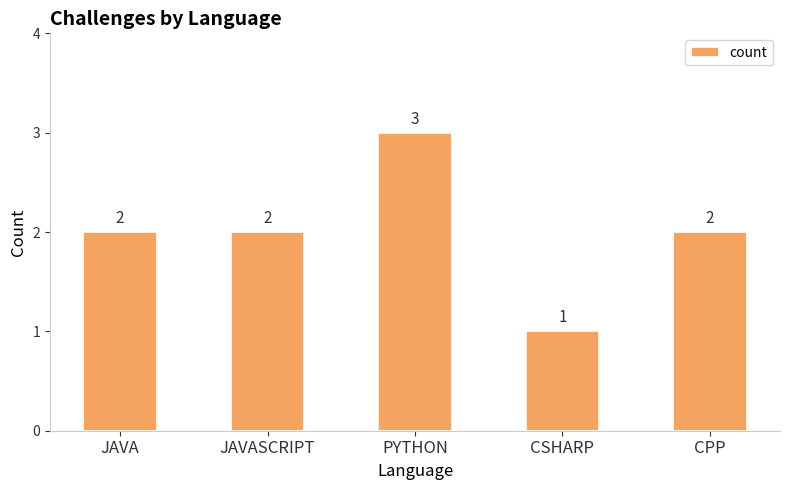

What value does the data have at CPP?

2